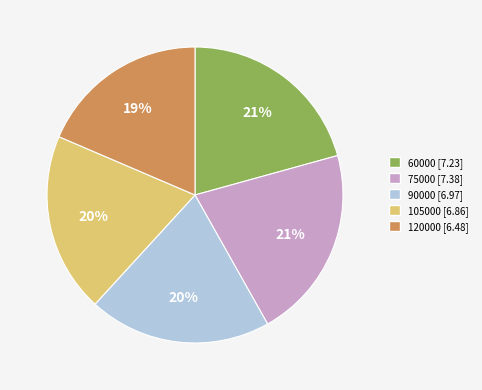

To the nearest percent, what is the average slice percentage?

20%